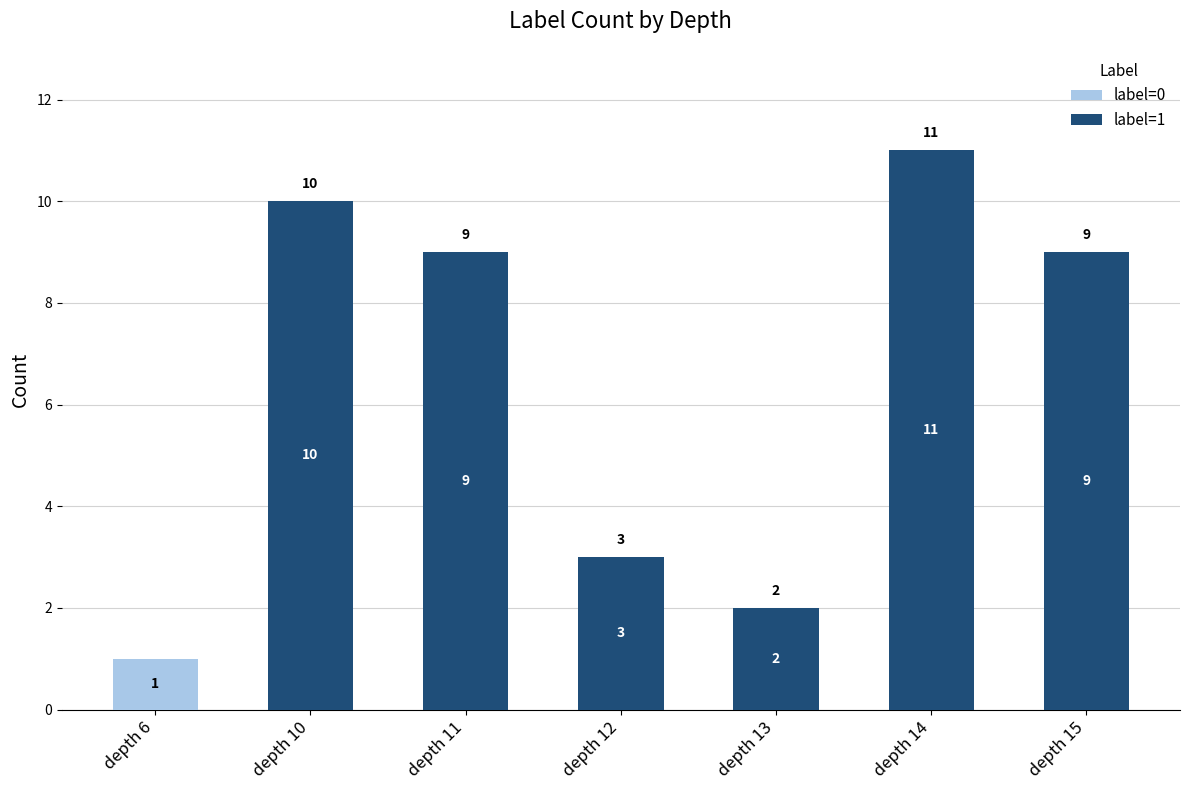

Are the bars grouped side by side (vs. stacked)?

No